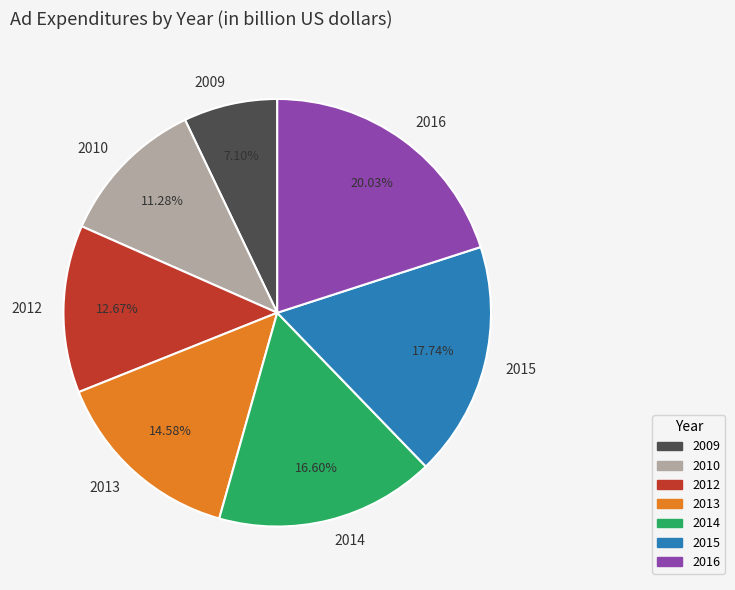

Is it true that 2014 is 17% of the pie?

True